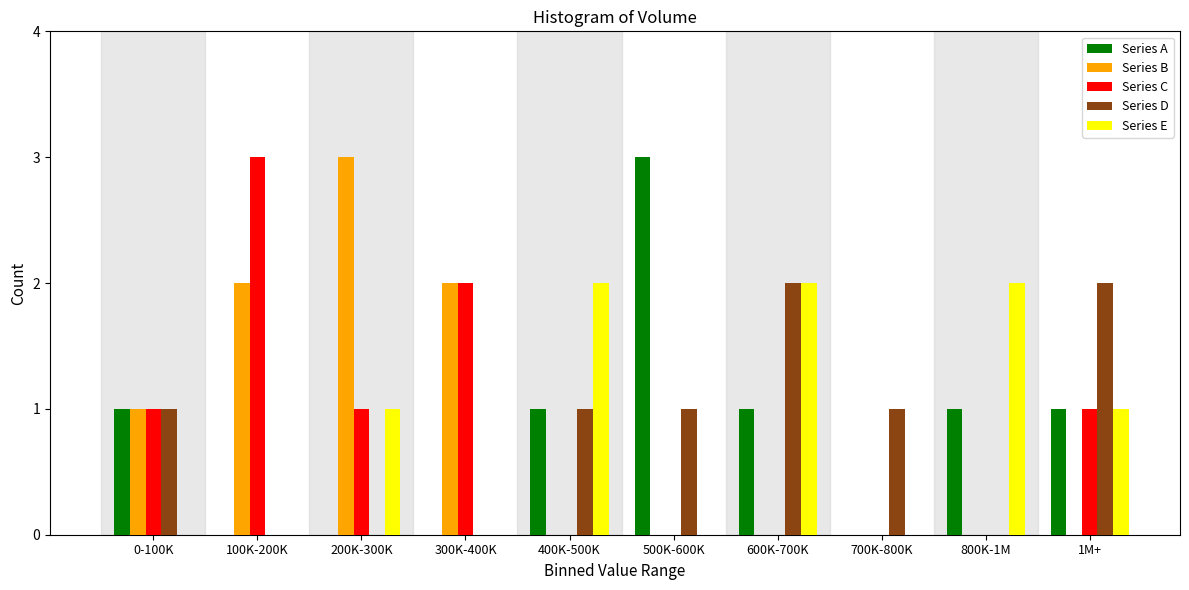

The Series D series shows 2 at 400K-500K. True or false?

False